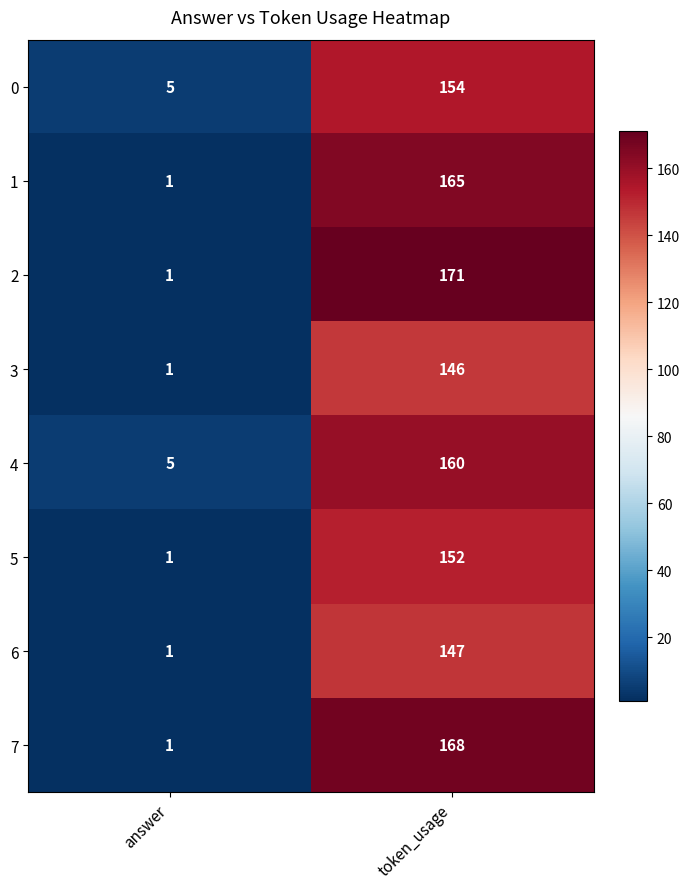

What is the sum of the 4 values at token_usage and answer?

165